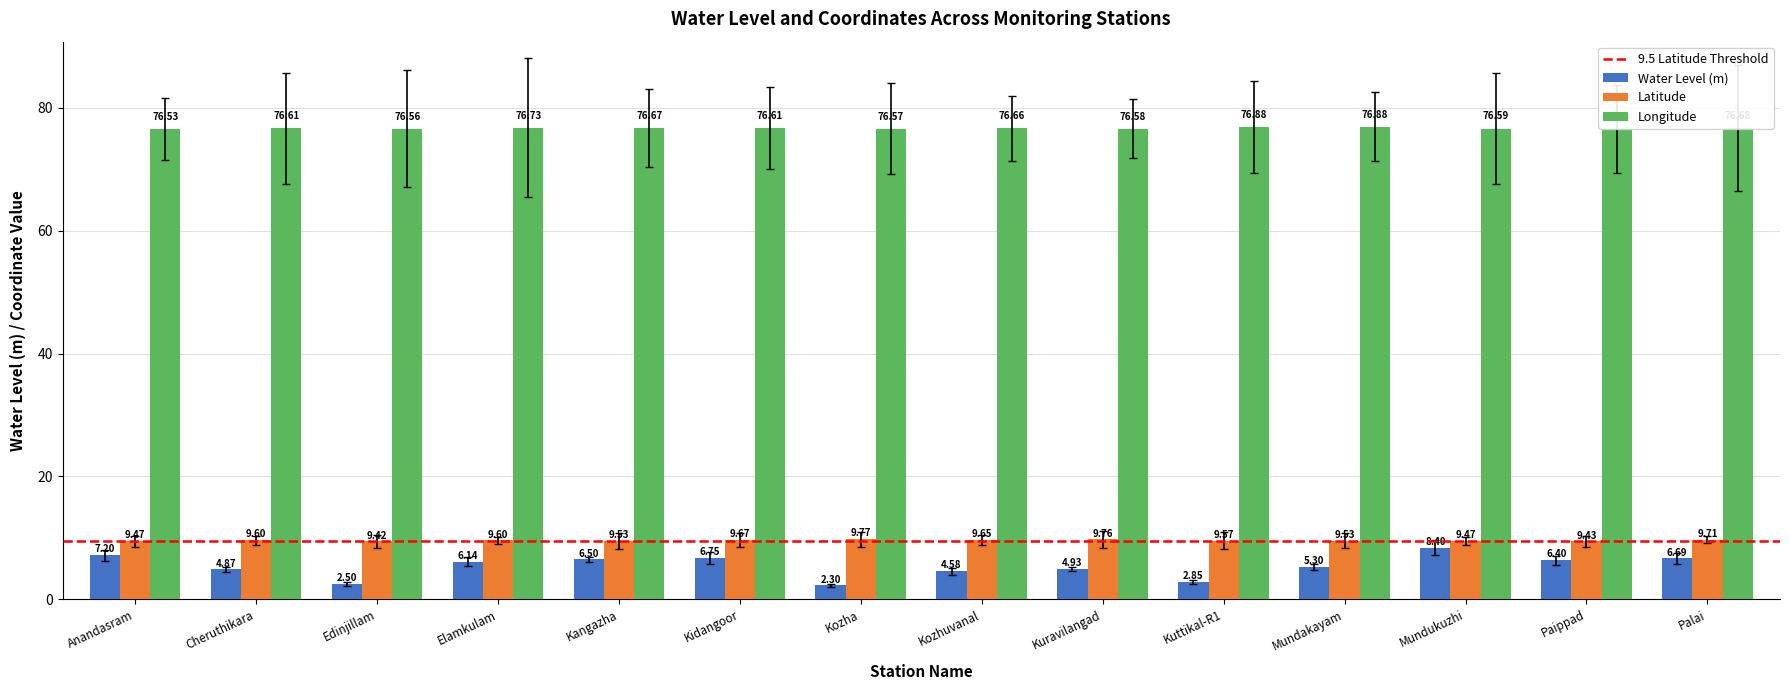

Rank the series at Kuttikal-R1 from lowest to highest value.

Water Level (m), Latitude, Longitude